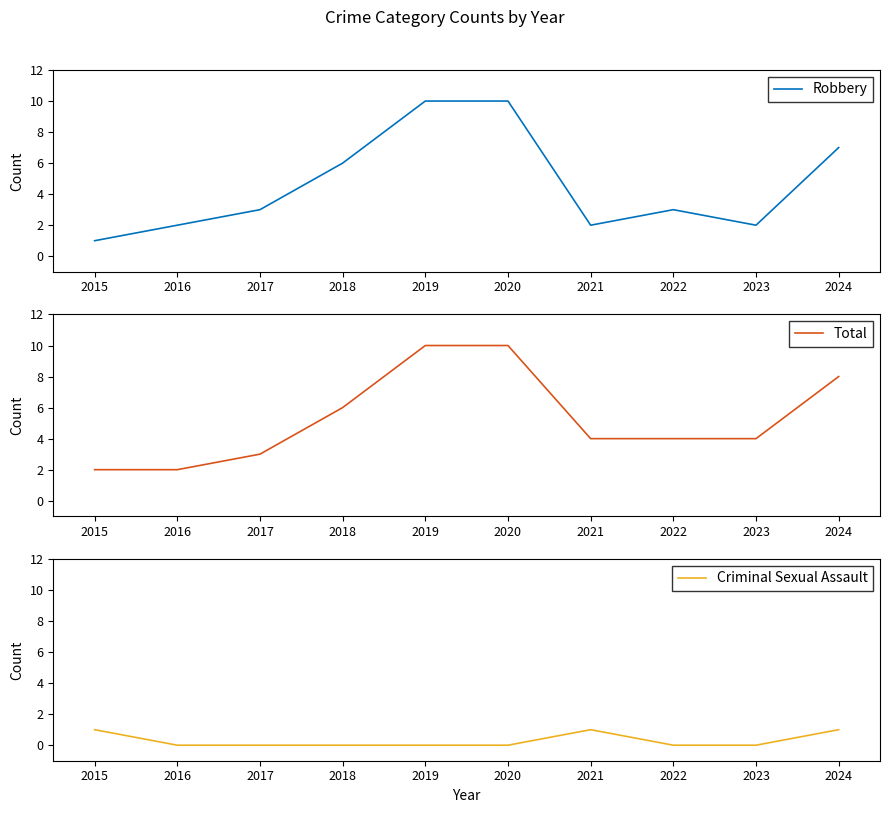

How many distinct data groups are displayed?

3